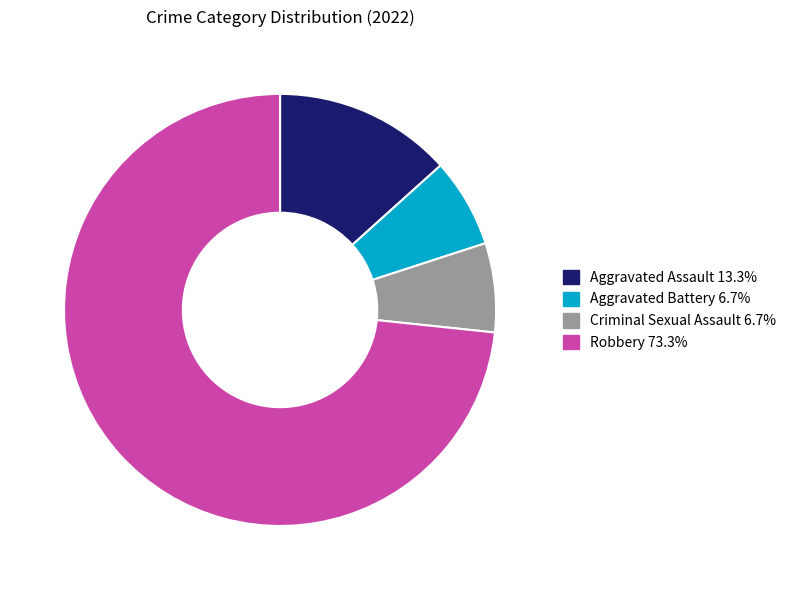

Which category has the biggest portion of the pie?

Robbery